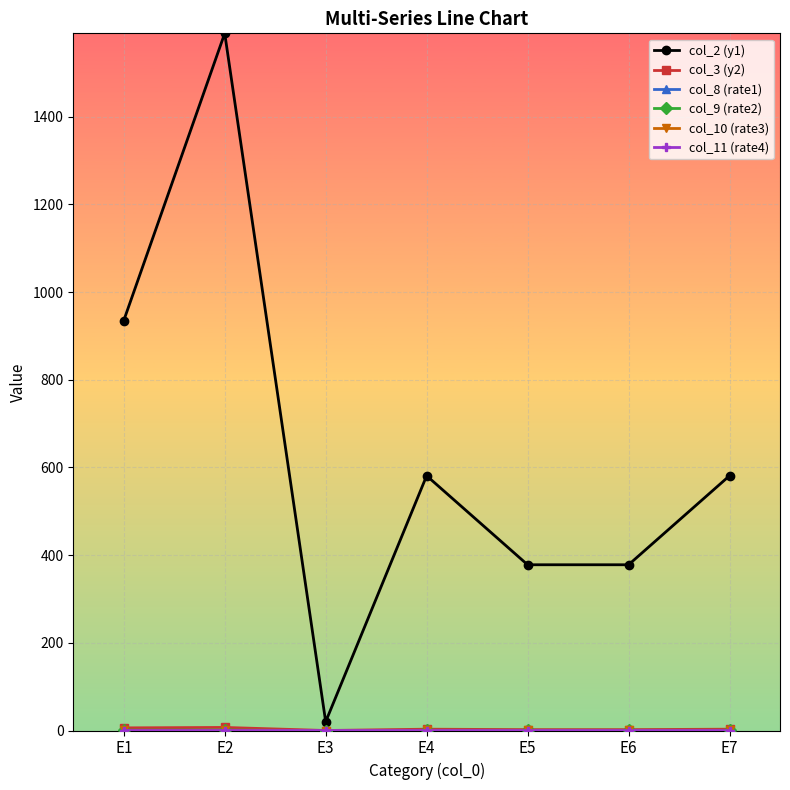

How many lines are shown in the chart?

6